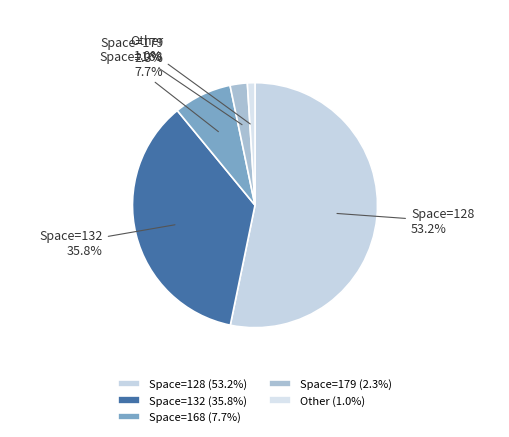

Between Space=128 and Other, which is larger?

Space=128